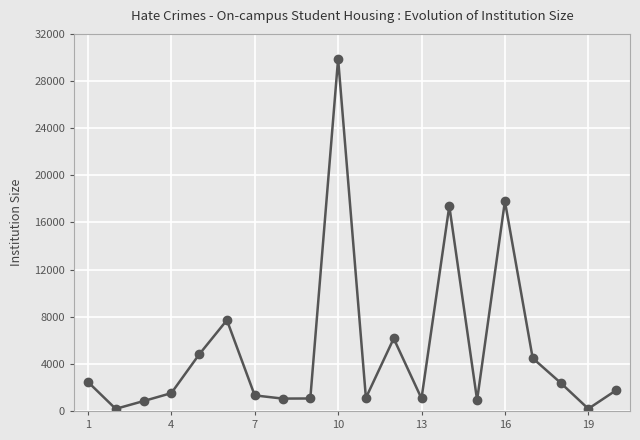

What is the difference between the maximum and minimum values?

29709